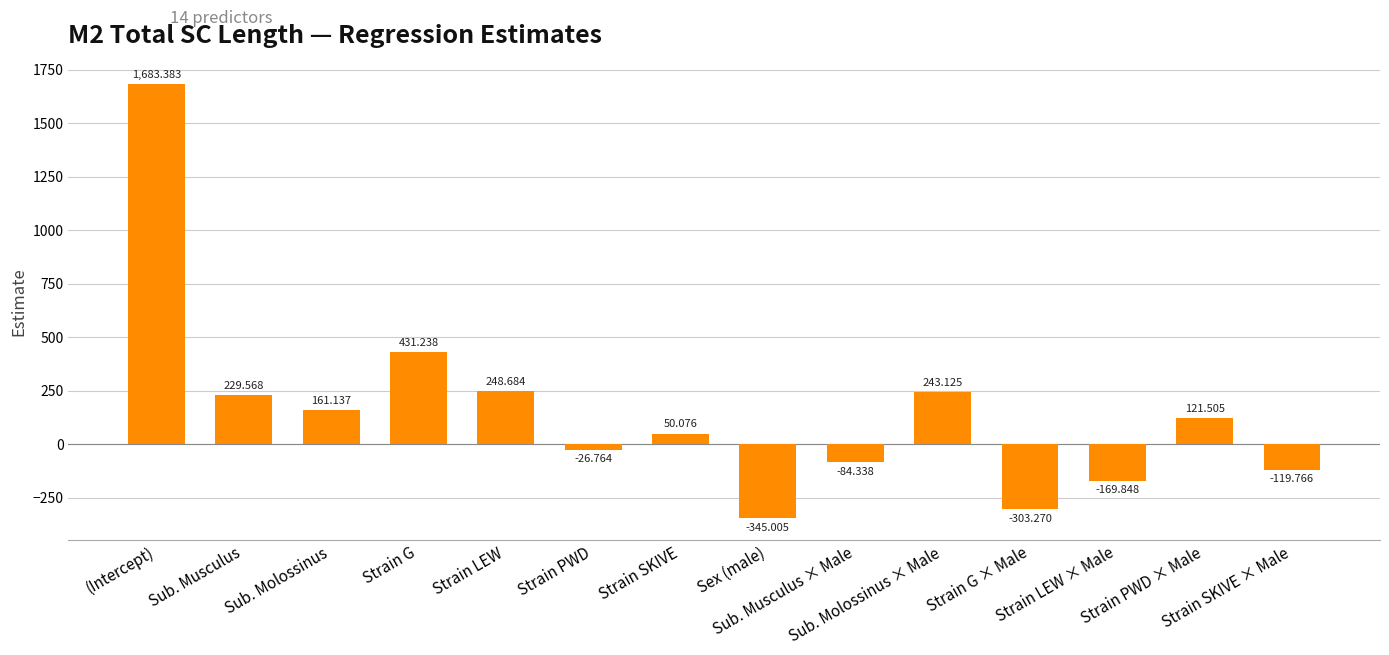

Which label corresponds to the smallest value in the chart?

Sex (male)